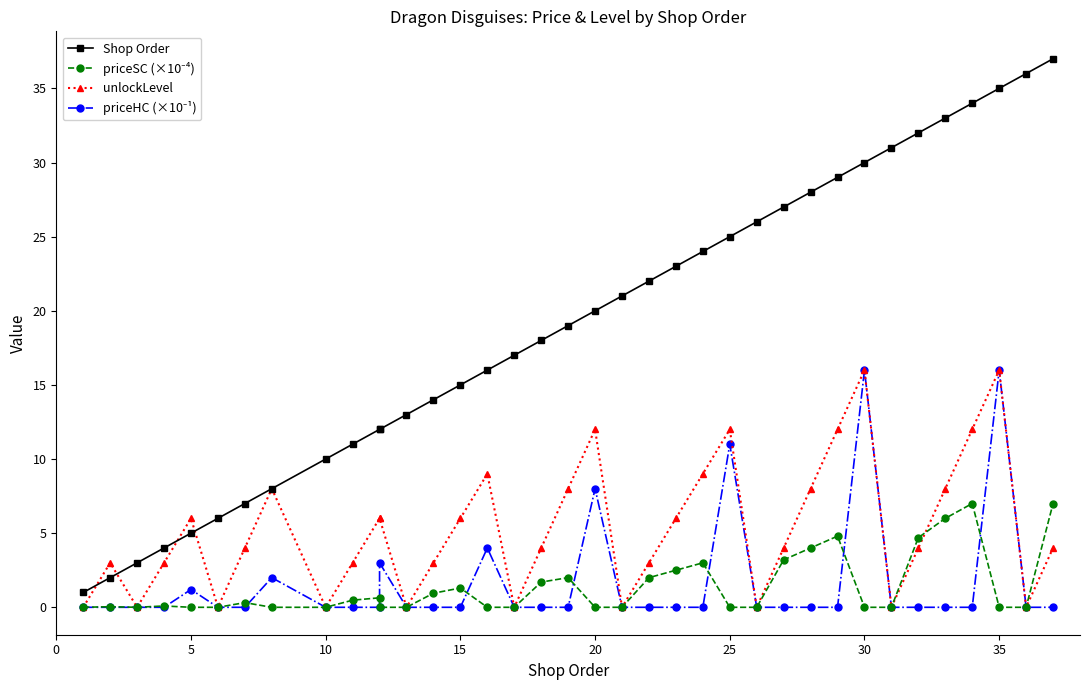

How many values in the unlockLevel series exceed 4?

17